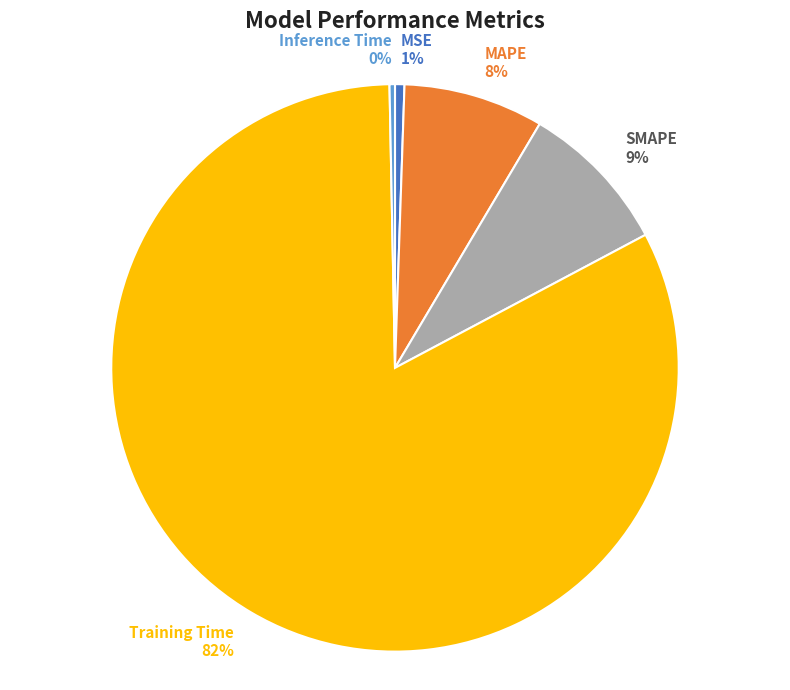

Is the sum of MSE and MAPE greater than half?

No